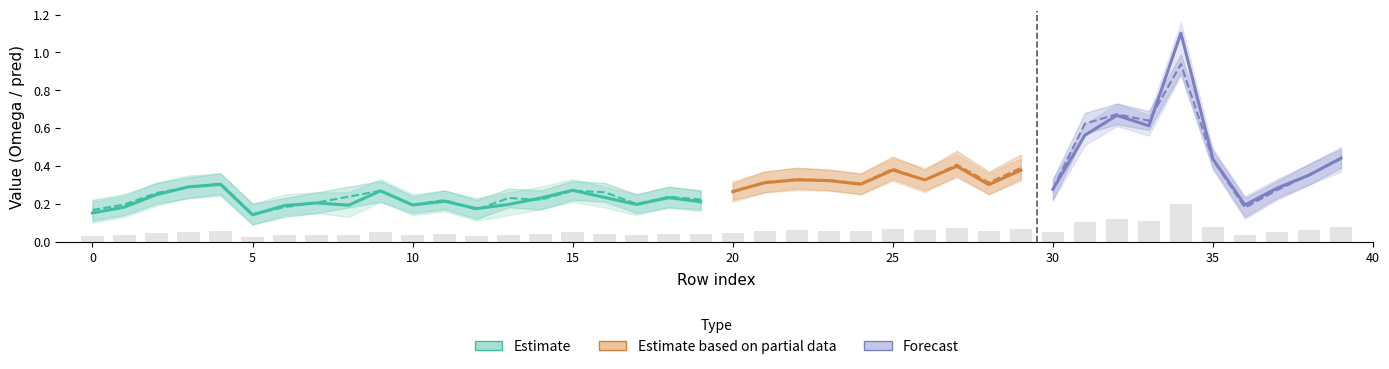

Where is Omega_upper nearest to the value 0?

5